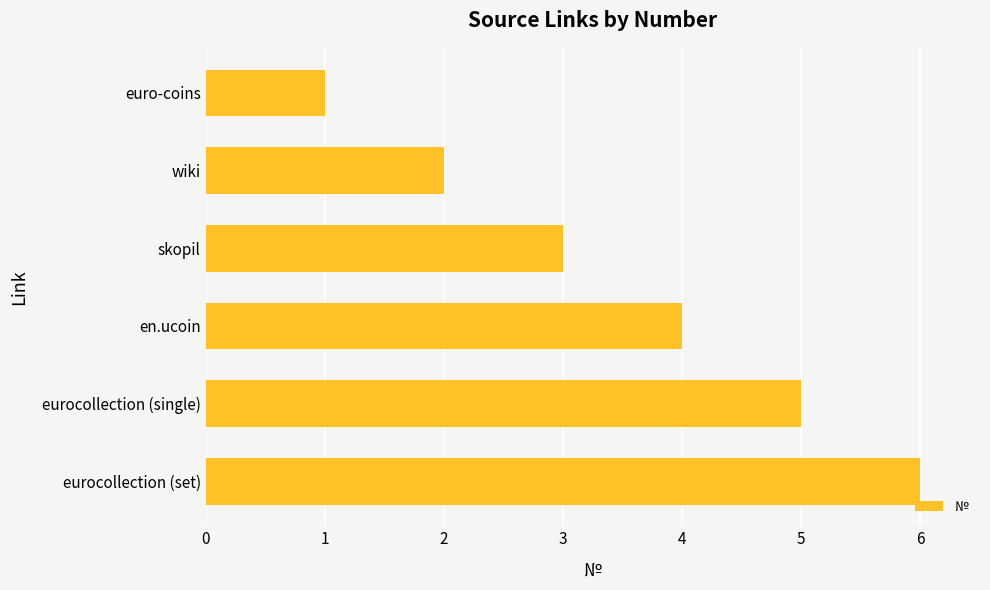

How many data points does each series have?

6